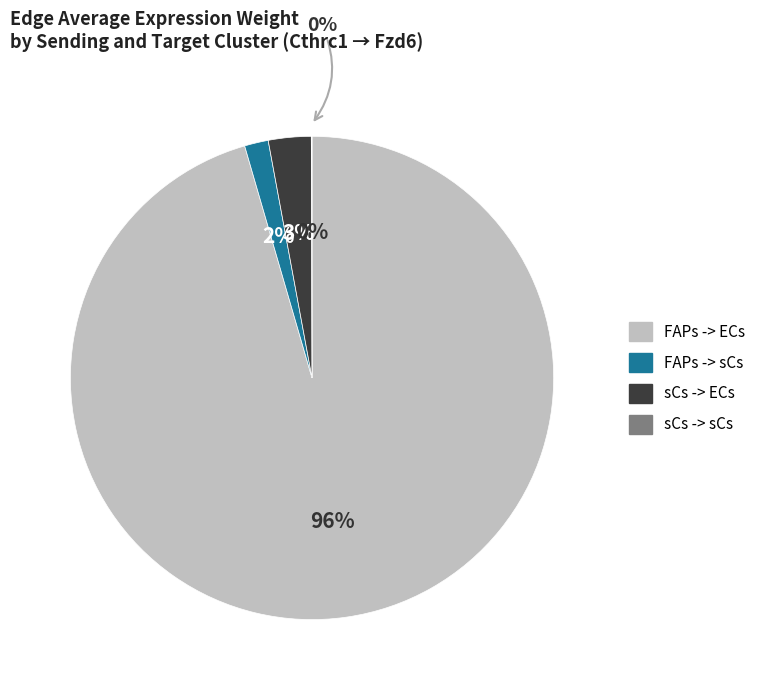

Rank the categories by value from lowest to highest.

sCs -> sCs, FAPs -> sCs, sCs -> ECs, FAPs -> ECs